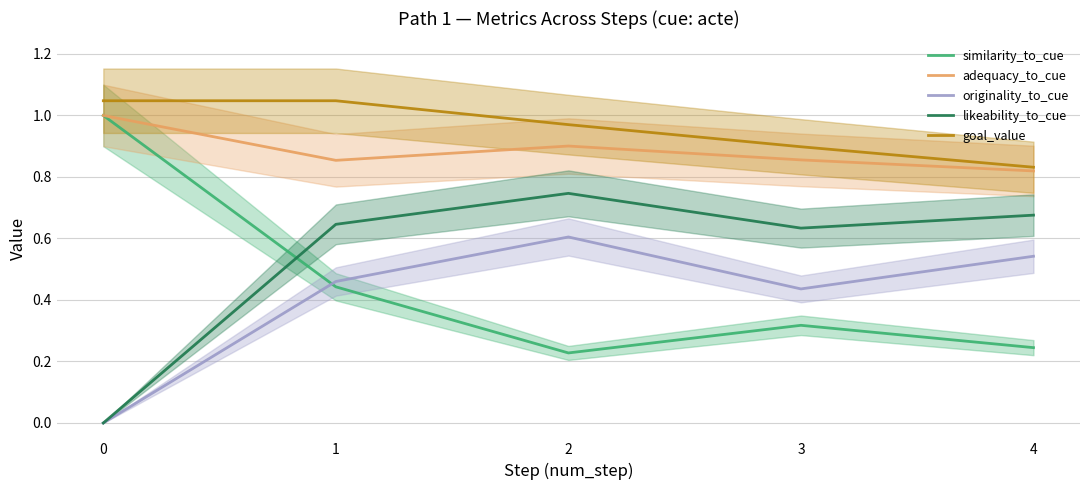

Where is the first local maximum for likeability_to_cue?

2